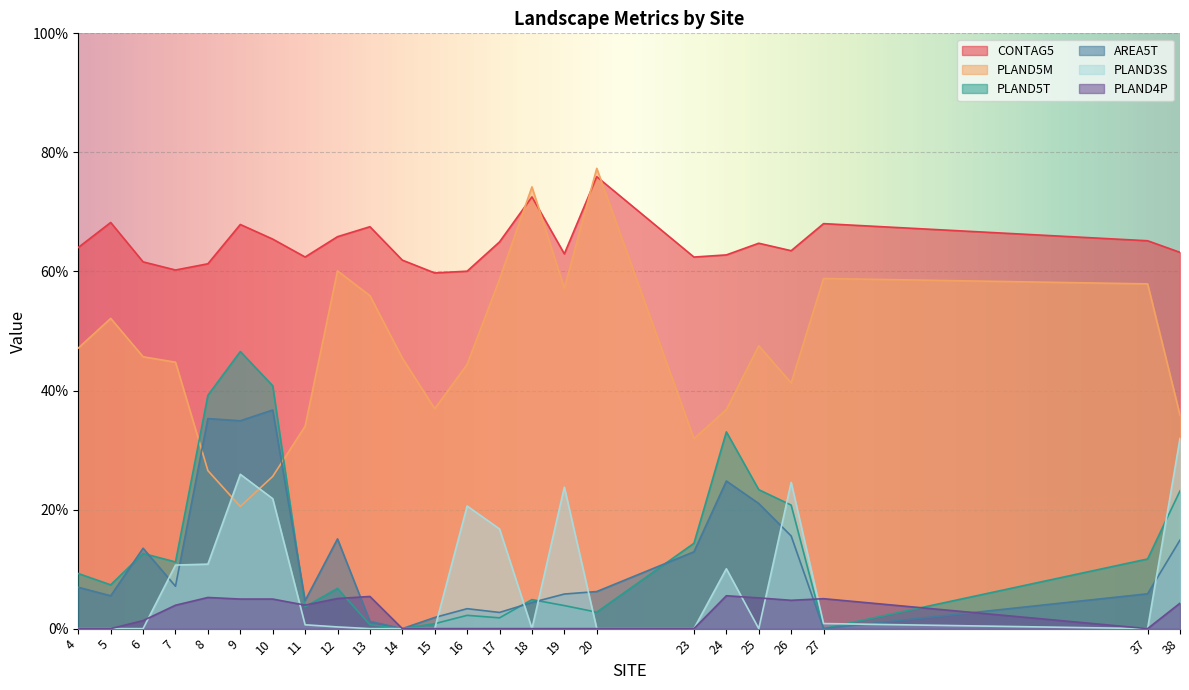

Reading right to left, transcribe all the data shown in this chart.

CONTAG5: 38=63.2	37=65.2	27=68.0	26=63.5	25=64.7	24=62.8	23=62.4	20=75.9	19=63.0	18=72.5	17=65.0	16=60.0	15=59.7	14=61.9	13=67.5	12=65.8	11=62.4	10=65.4	9=67.9	8=61.3	7=60.2	6=61.6	5=68.2	4=64.0
PLAND5M: 38=35.9	37=57.9	27=58.8	26=41.3	25=47.5	24=36.8	23=31.9	20=77.3	19=57.2	18=74.2	17=58.7	16=44.4	15=37.0	14=45.4	13=55.9	12=60.1	11=34.0	10=25.6	9=20.5	8=26.5	7=44.8	6=45.7	5=52.1	4=47.1
PLAND5T: 38=23.1	37=11.7	27=0.0	26=20.8	25=23.3	24=33.1	23=14.3	20=2.8	19=3.9	18=4.9	17=1.8	16=2.2	15=0.8	14=0.0	13=0.7	12=6.8	11=3.7	10=40.8	9=46.5	8=39.2	7=11.2	6=12.6	5=7.4	4=9.3
AREA5T: 38=14.9	37=5.9	27=0.0	26=15.6	25=21.0	24=24.8	23=12.9	20=6.2	19=5.8	18=4.4	17=2.7	16=3.4	15=1.9	14=0.0	13=1.2	12=15.1	11=4.7	10=36.7	9=34.9	8=35.3	7=7.1	6=13.5	5=5.5	4=6.9
PLAND3S: 38=32.0	37=0.0	27=0.9	26=24.6	25=0.0	24=10.1	23=0.0	20=0.0	19=23.8	18=0.0	17=16.7	16=20.6	15=0.0	14=0.0	13=0.0	12=0.3	11=0.6	10=21.8	9=25.9	8=10.8	7=10.7	6=0.0	5=0.0	4=0.0
PLAND4P: 38=4.3	37=0.0	27=5.0	26=4.8	25=5.2	24=5.5	23=0.0	20=0.0	19=0.0	18=0.0	17=0.0	16=0.0	15=0.0	14=0.0	13=5.4	12=5.1	11=3.9	10=5.0	9=5.0	8=5.2	7=3.9	6=1.4	5=0.0	4=0.0